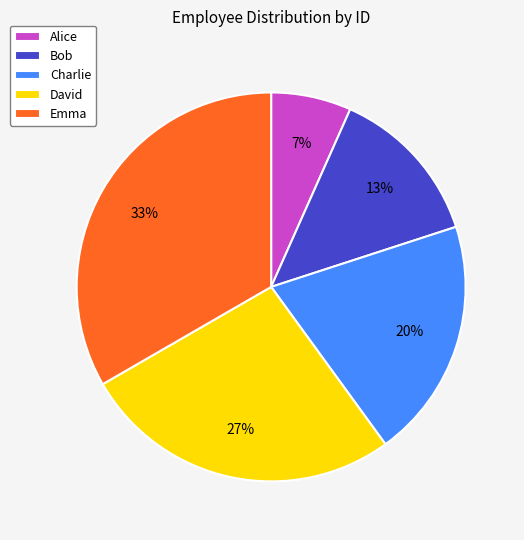

How many segments does this pie chart have?

5